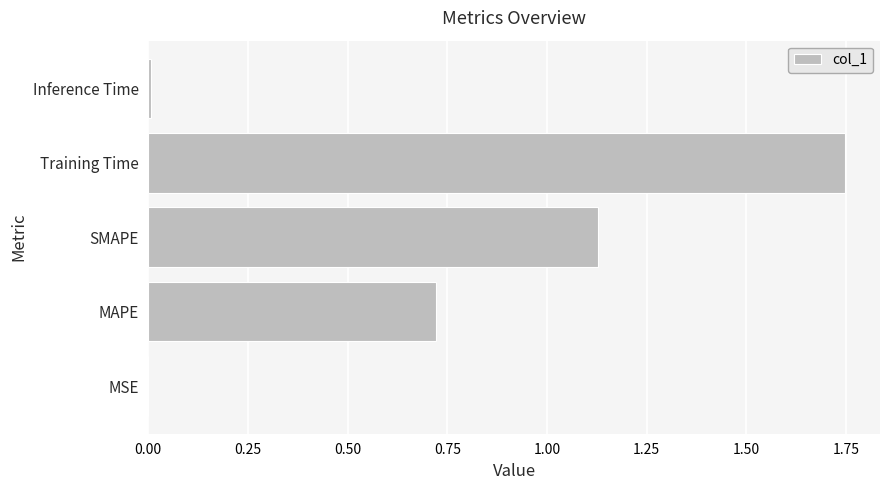

Which has a higher value, Training Time or MAPE?

Training Time